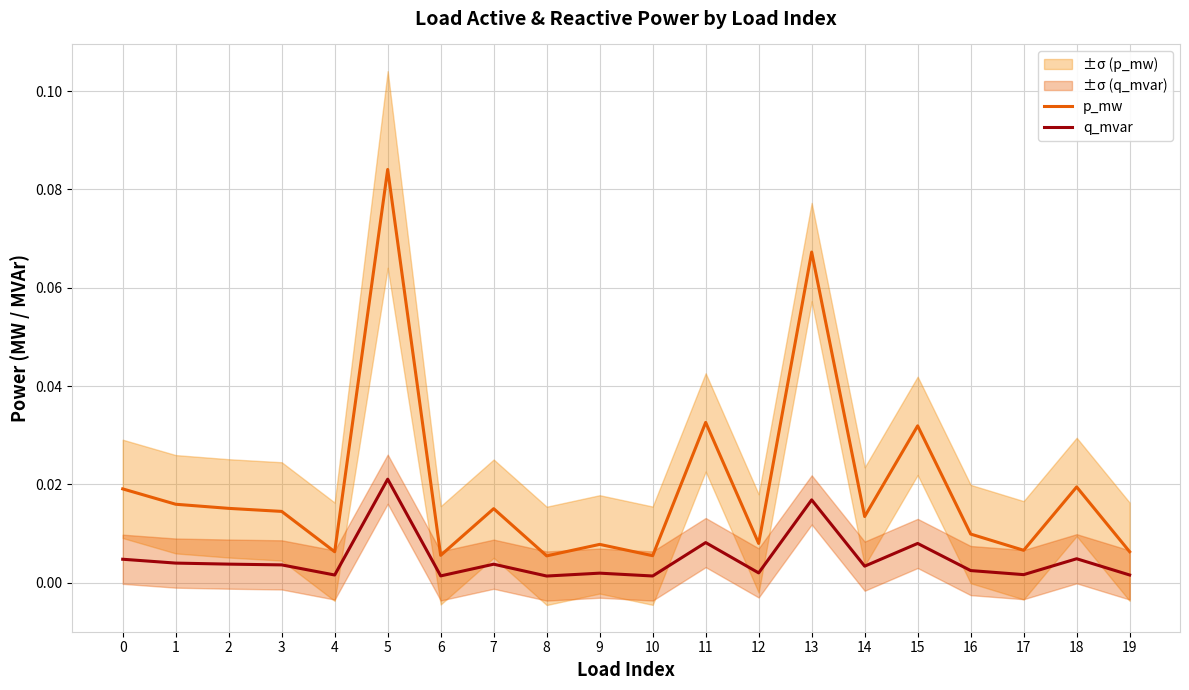

How many series are shown in this chart?

2